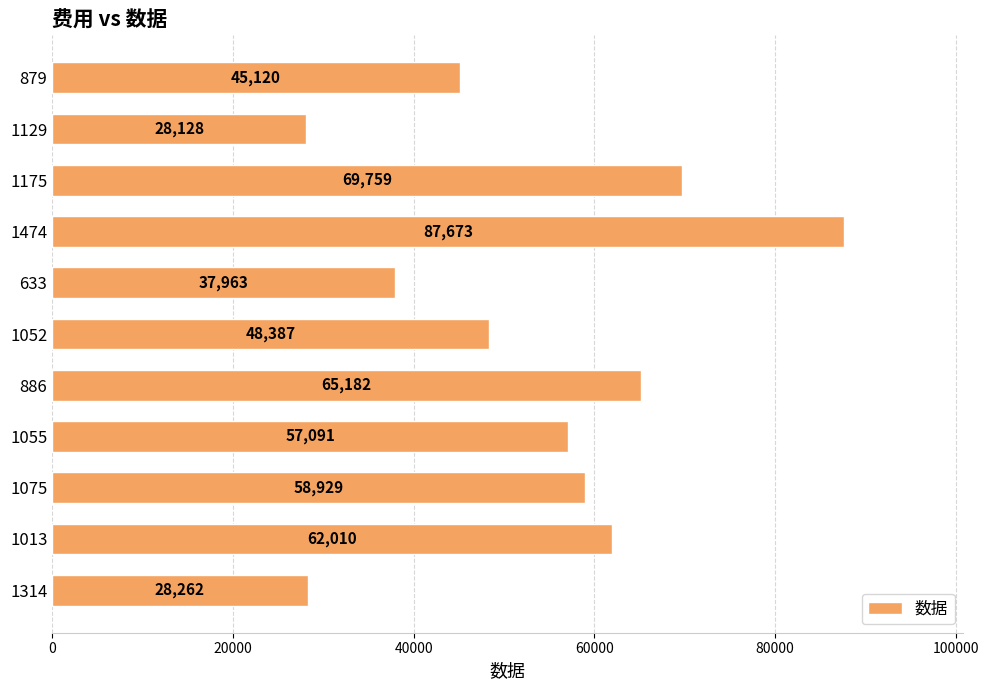

Rank the categories by value from highest to lowest.

1474, 1175, 886, 1013, 1075, 1055, 1052, 879, 633, 1314, 1129